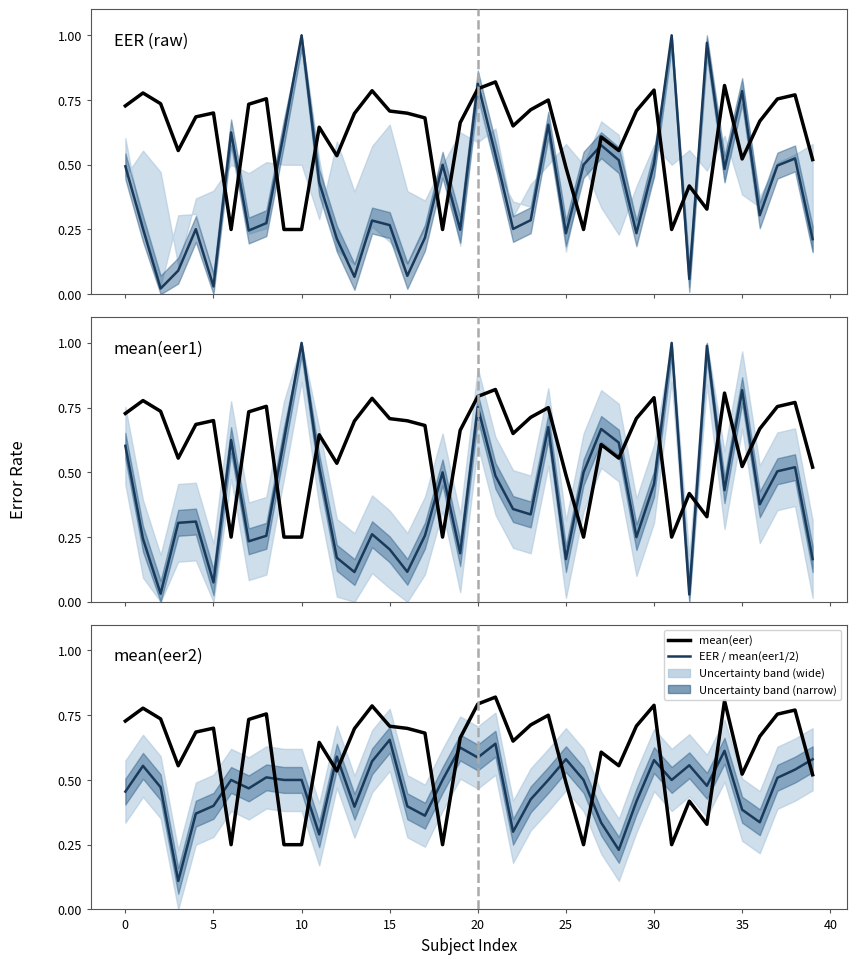

What is the maximum value for mean(eer1)?

1.0